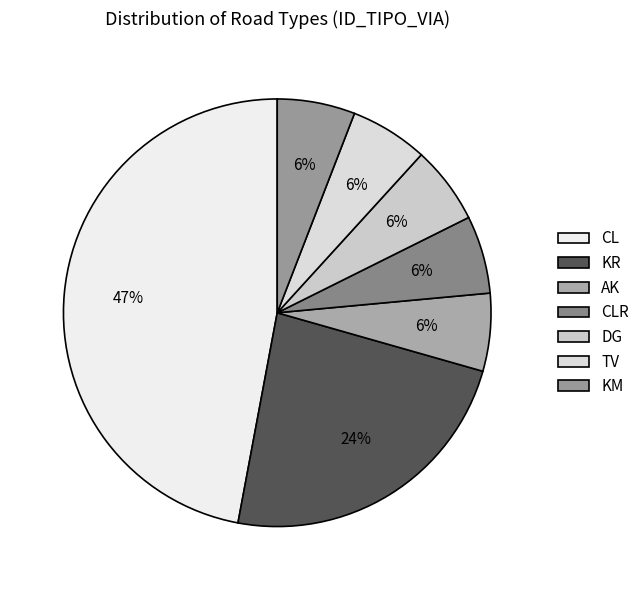

Is AK the majority of the pie?

No